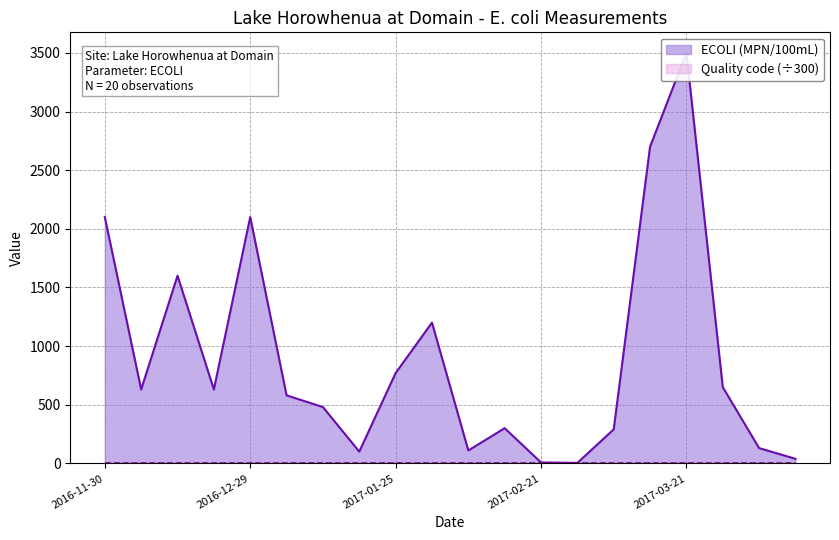

Reading right to left, list all the values displayed in this chart.

2017-04-27=39	2017-04-19=130	2017-04-11=650	2017-03-21=3500	2017-03-14=2700	2017-03-07=290	2017-02-28=4	2017-02-21=8	2017-02-14=300	2017-02-08=110	2017-01-31=1200	2017-01-25=770	2017-01-17=100	2017-01-10=480	2017-01-05=580	2016-12-29=2100	2016-12-20=630	2016-12-13=1600	2016-12-07=630	2016-11-30=2100